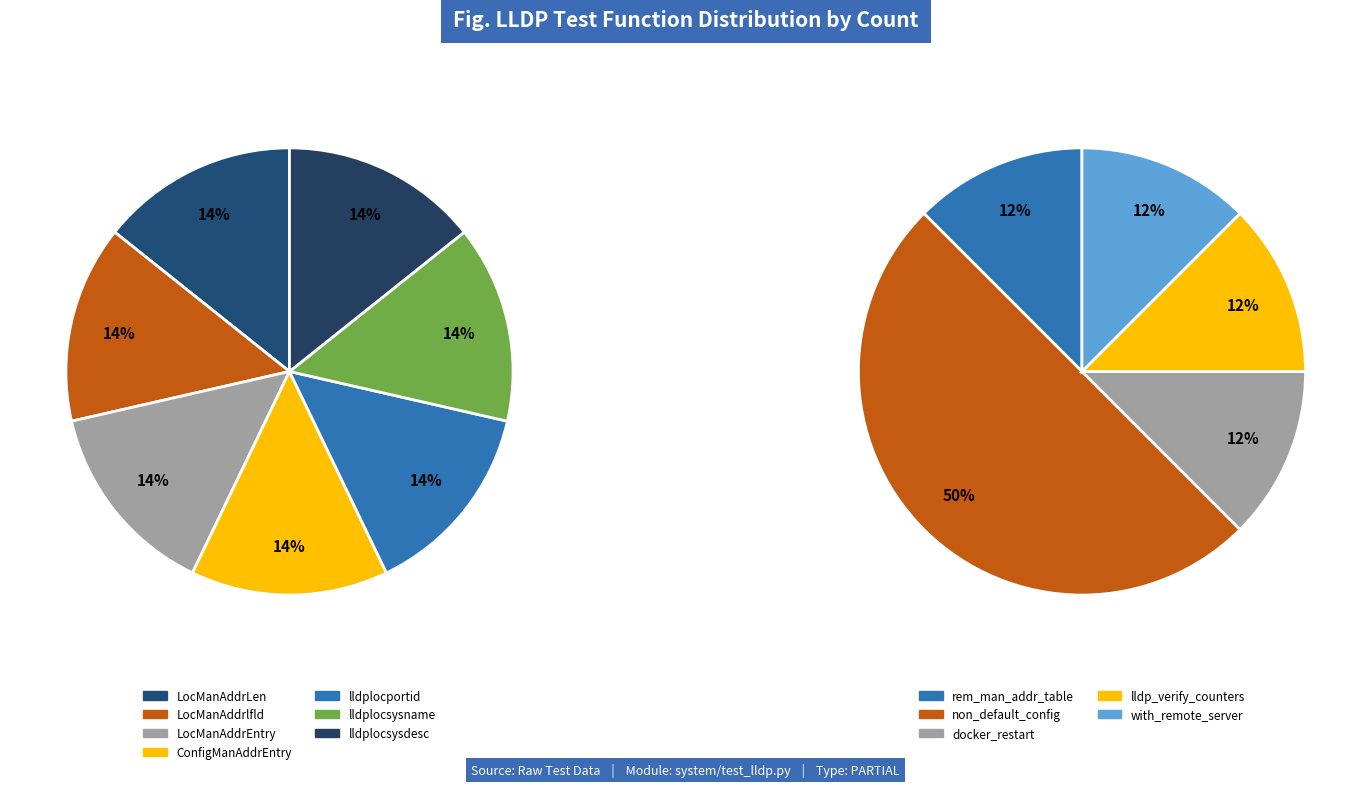

How many slices are in this pie chart?

12